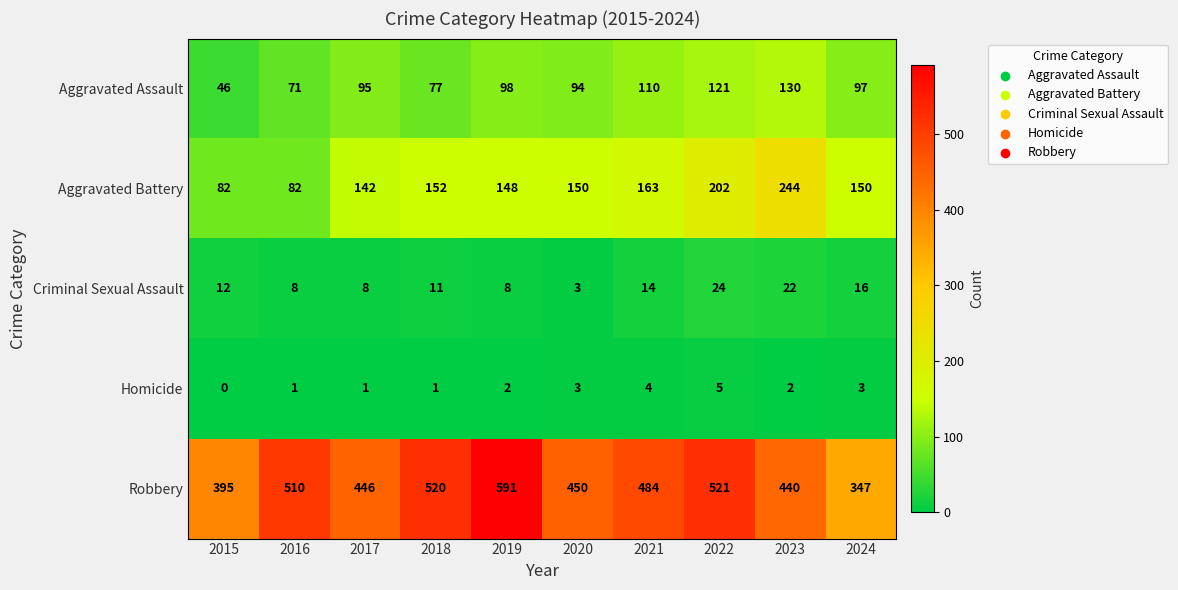

At which label does Robbery first exceed 484?

2016